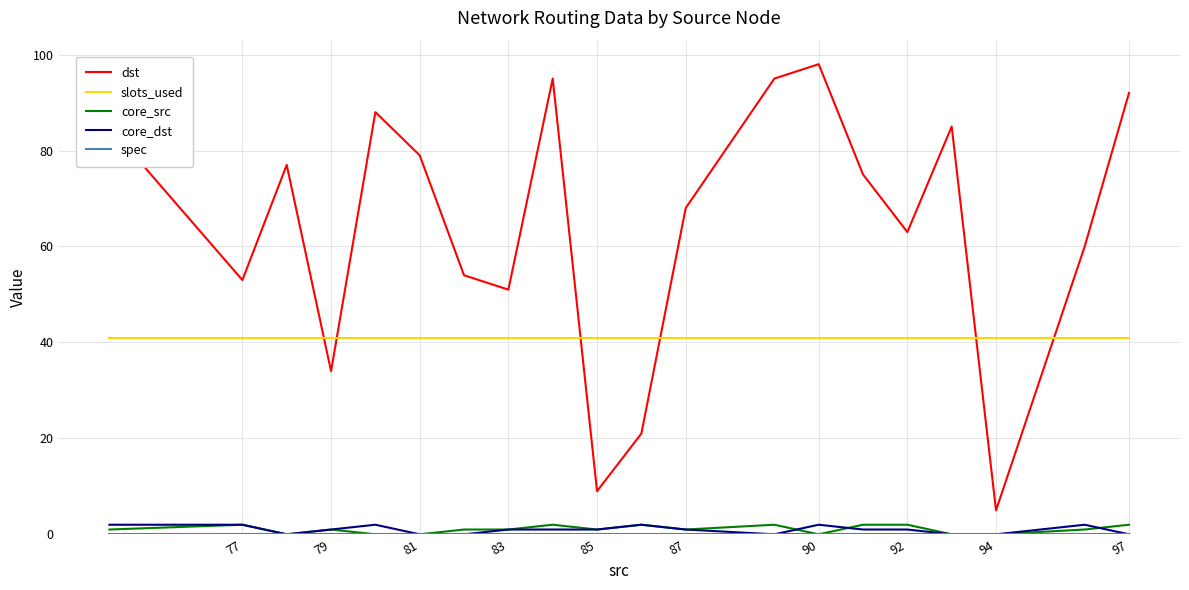

What is the greatest value displayed?

98